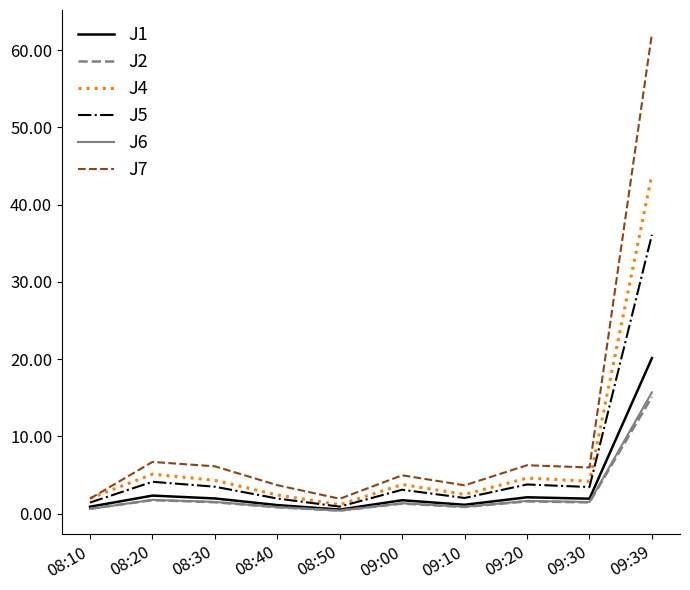

Count the number of categories in the chart.

10